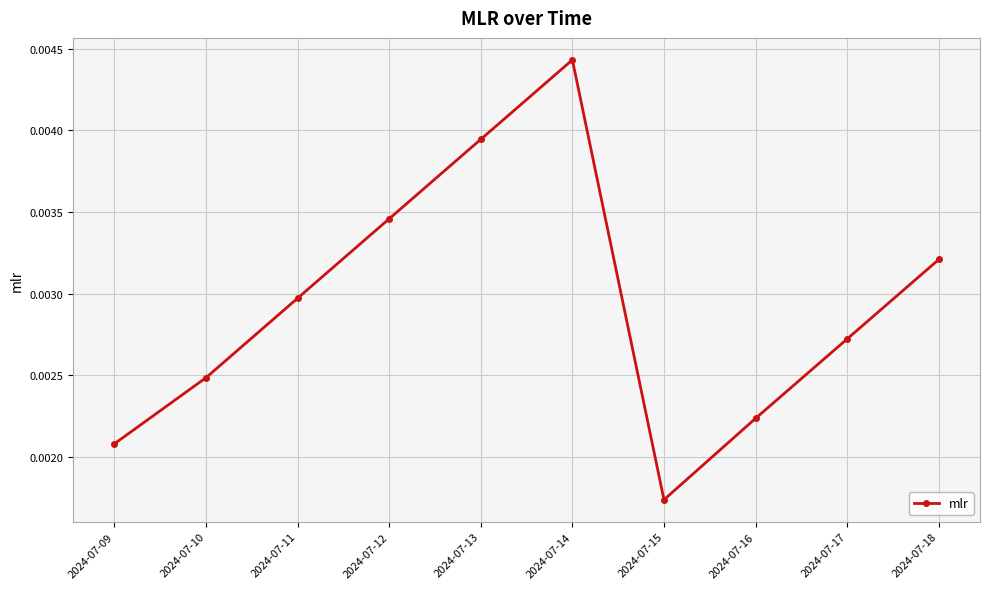

List the labels in order of value, smallest first.

2024-07-15, 2024-07-09, 2024-07-16, 2024-07-10, 2024-07-17, 2024-07-11, 2024-07-18, 2024-07-12, 2024-07-13, 2024-07-14